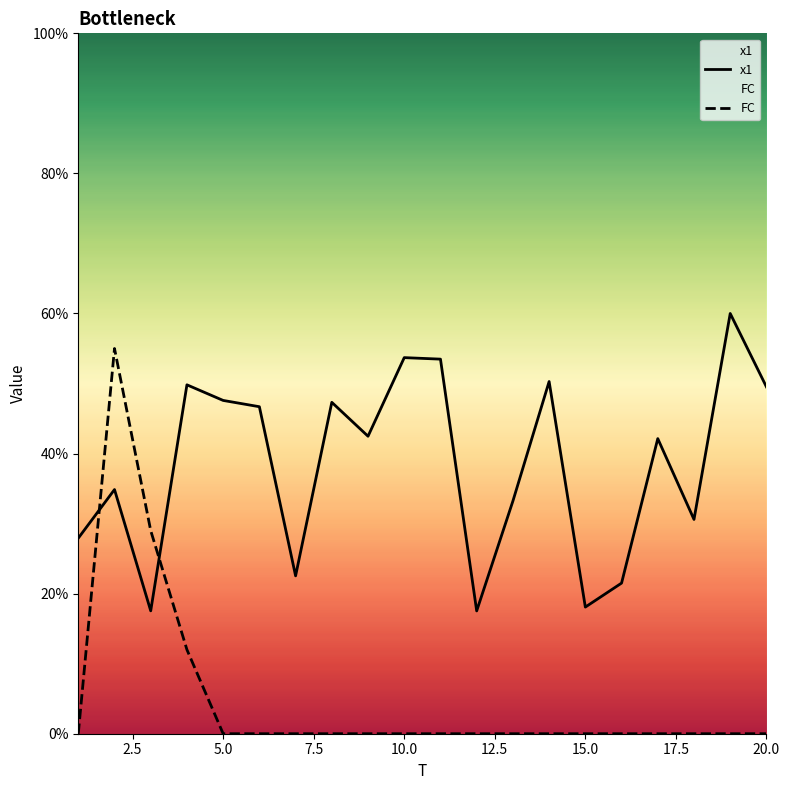

The x1 series shows 63.7 at 6. True or false?

False